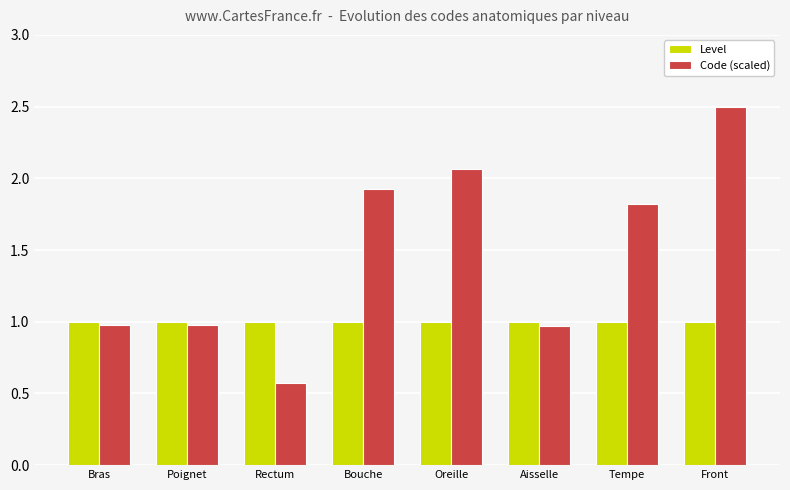

Between Rectum and Front, which series saw the biggest shift?

Code (scaled)